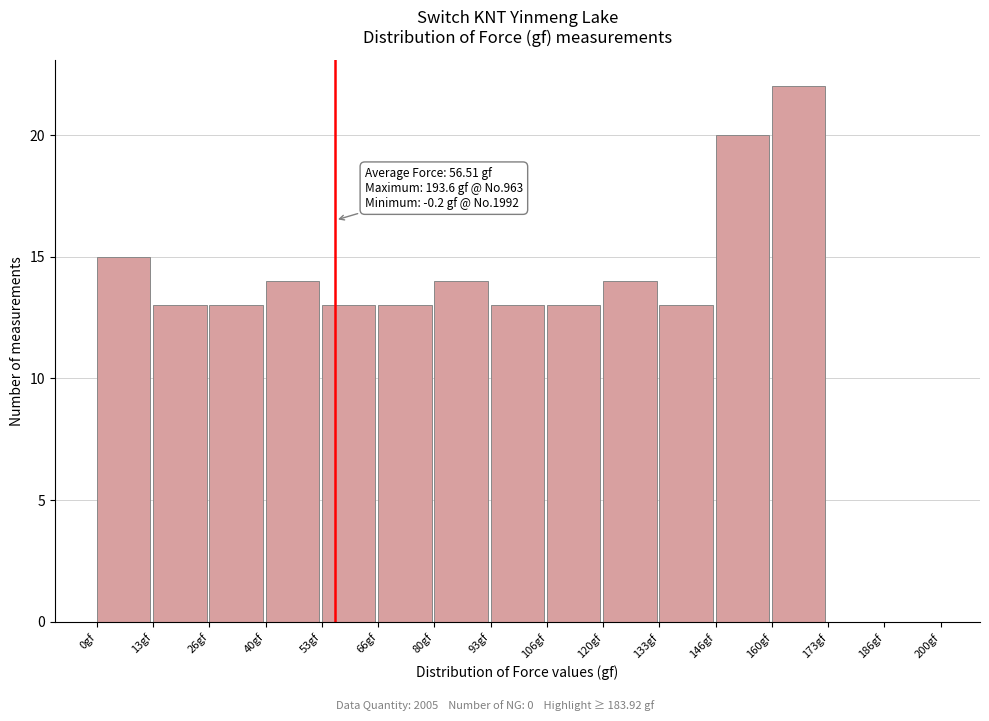

Over which range of the x-axis is the bar tallest?

160 to 174